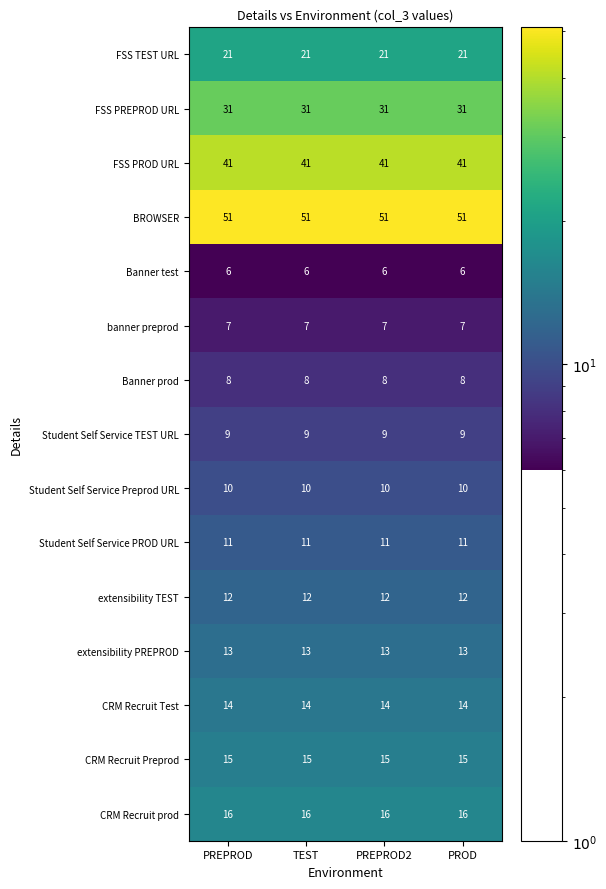

Rank the series by their maximum value, from highest to lowest.

BROWSER, FSS PROD URL, FSS PREPROD URL, FSS TEST URL, CRM Recruit prod, CRM Recruit Preprod, CRM Recruit Test, extensibility PREPROD, extensibility TEST, Student Self Service PROD URL, Student Self Service Preprod URL, Student Self Service TEST URL, Banner prod, banner preprod, Banner test